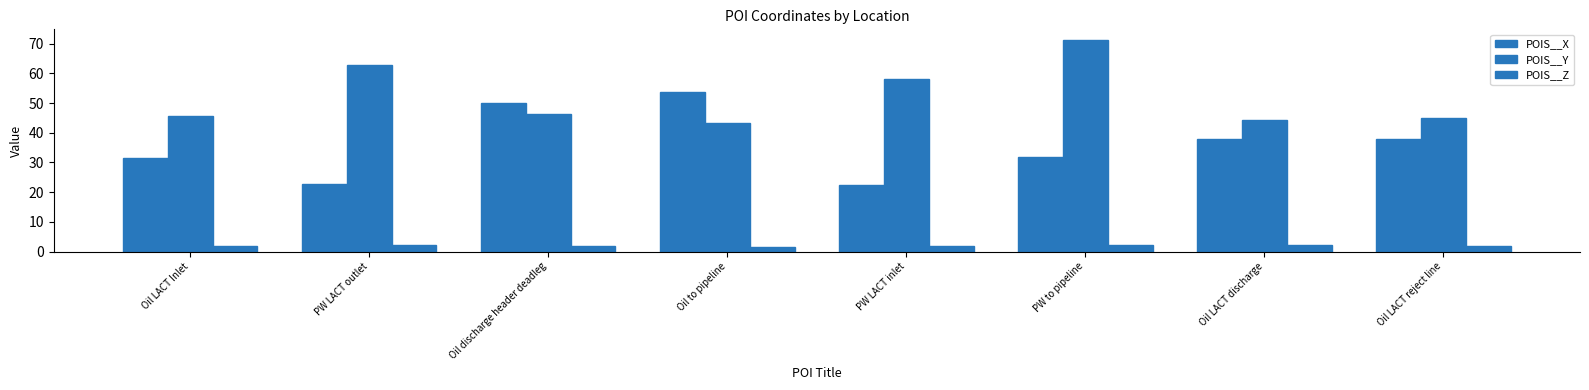

Are the bars horizontal?

No